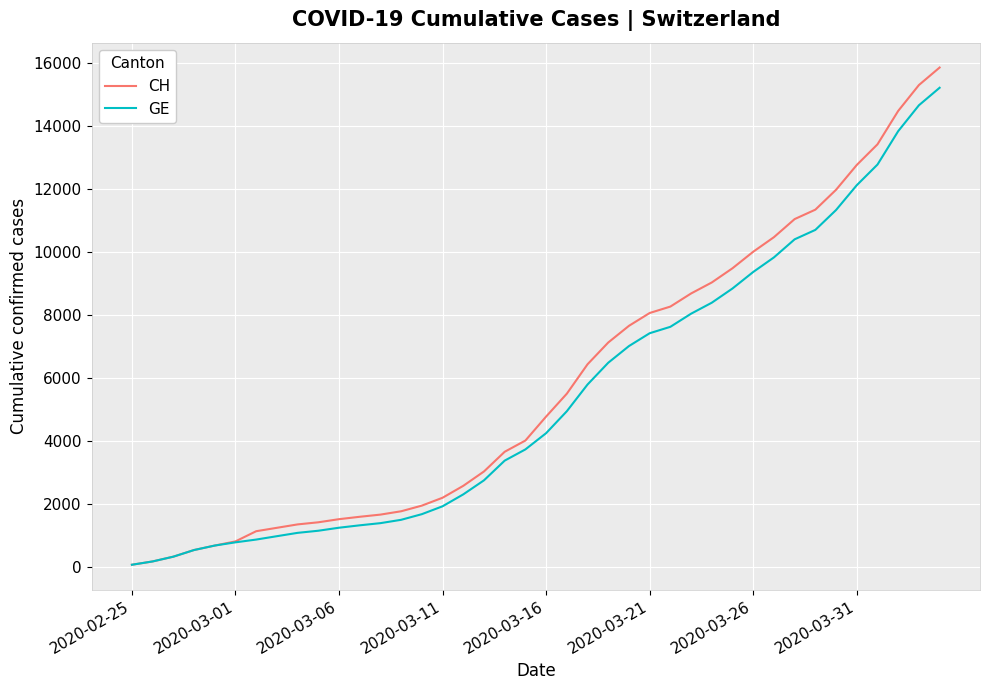

Does the chart have visible grid lines?

Yes